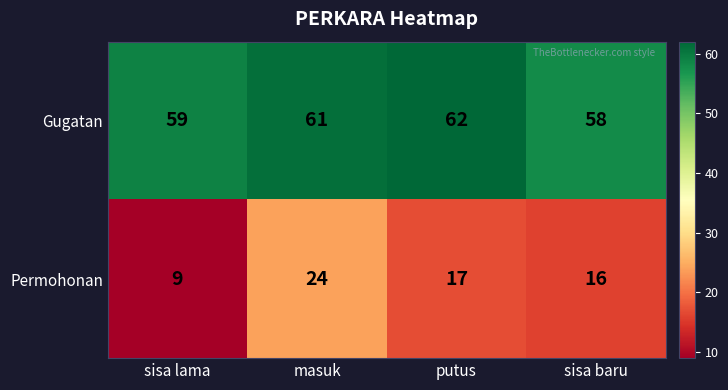

At how many categories does at least one series exceed 56?

4